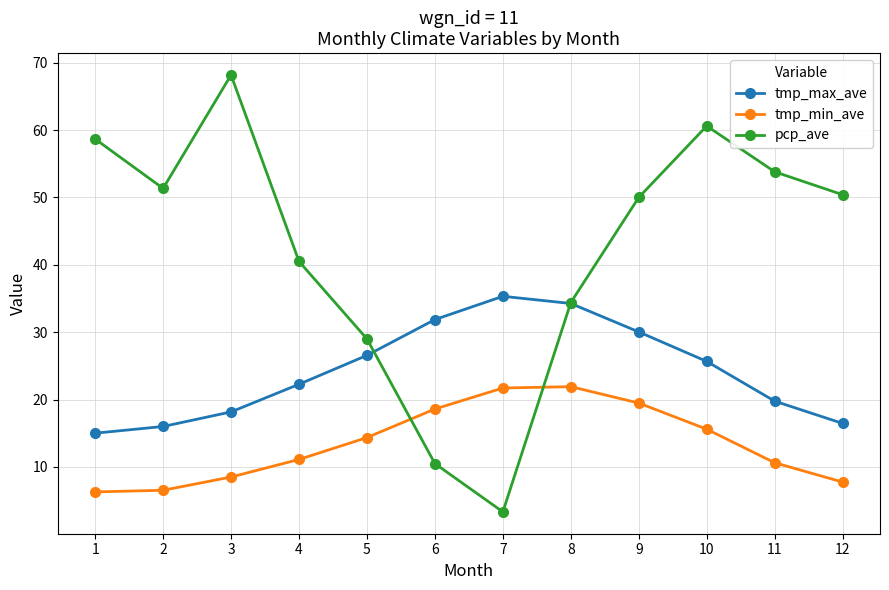

What is the approximate value of tmp_min_ave at 2?

6.5